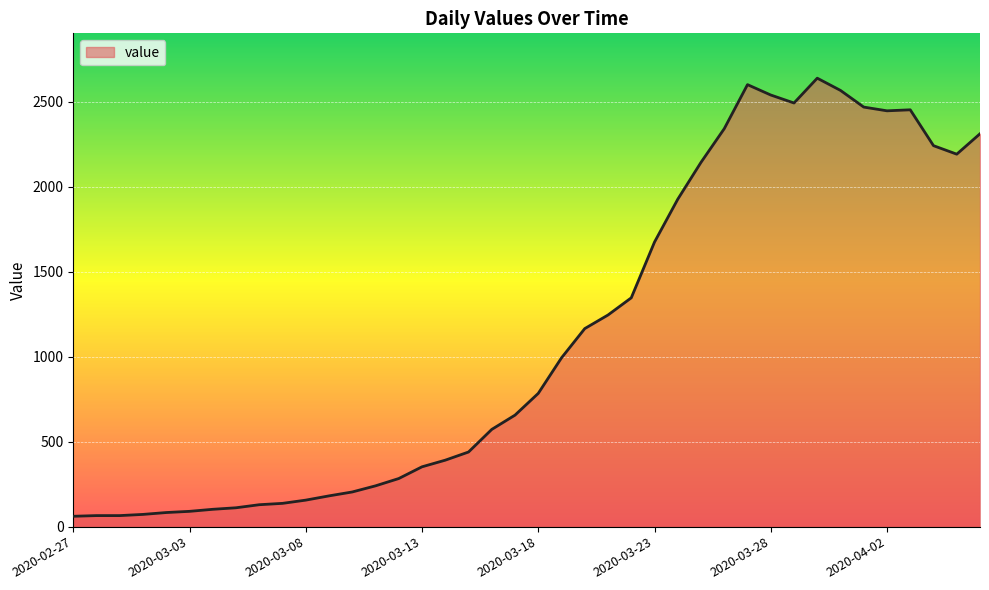

What is the minimum value shown in the chart?

61